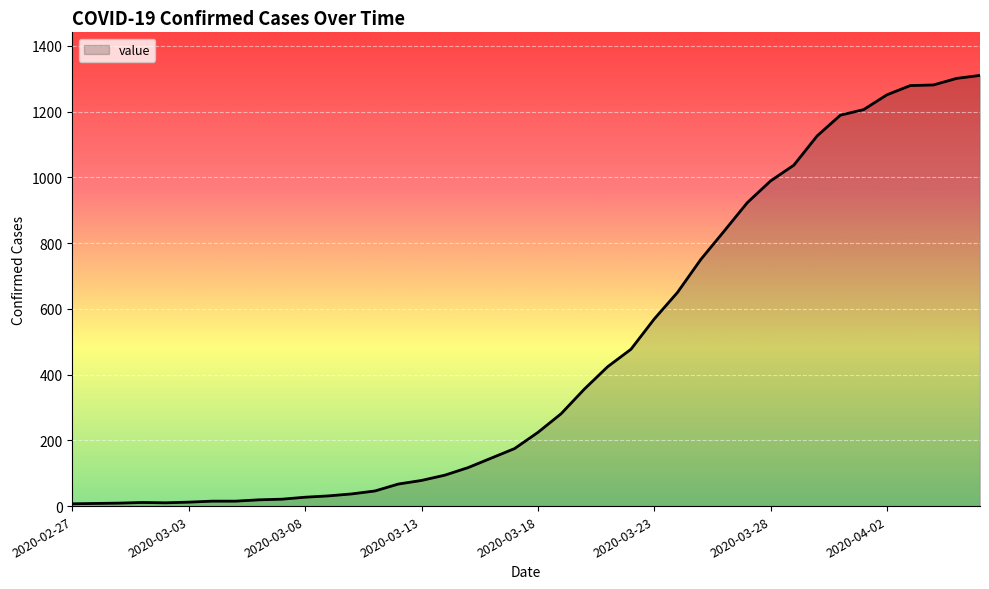

What is the greatest value displayed?

1310